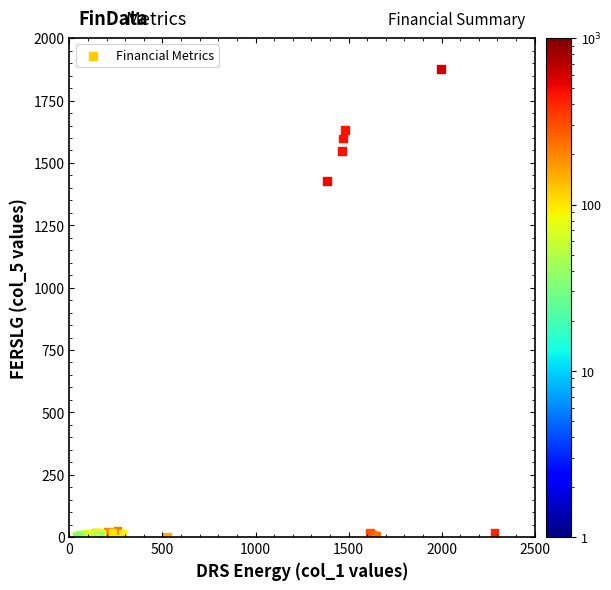

What Y value in the scatter plot is closest to 938?

1427.9